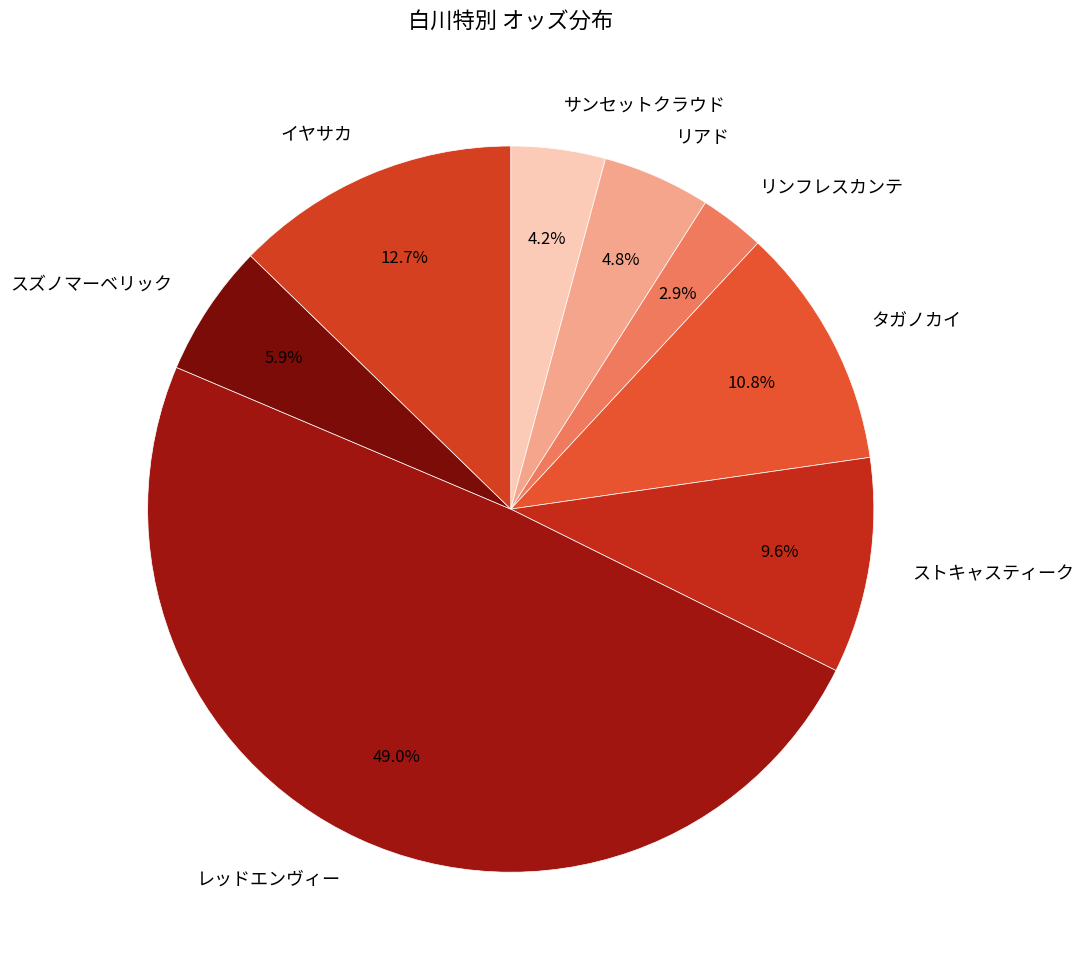

To the nearest percent, what percentage of the pie is イヤサカ?

13%